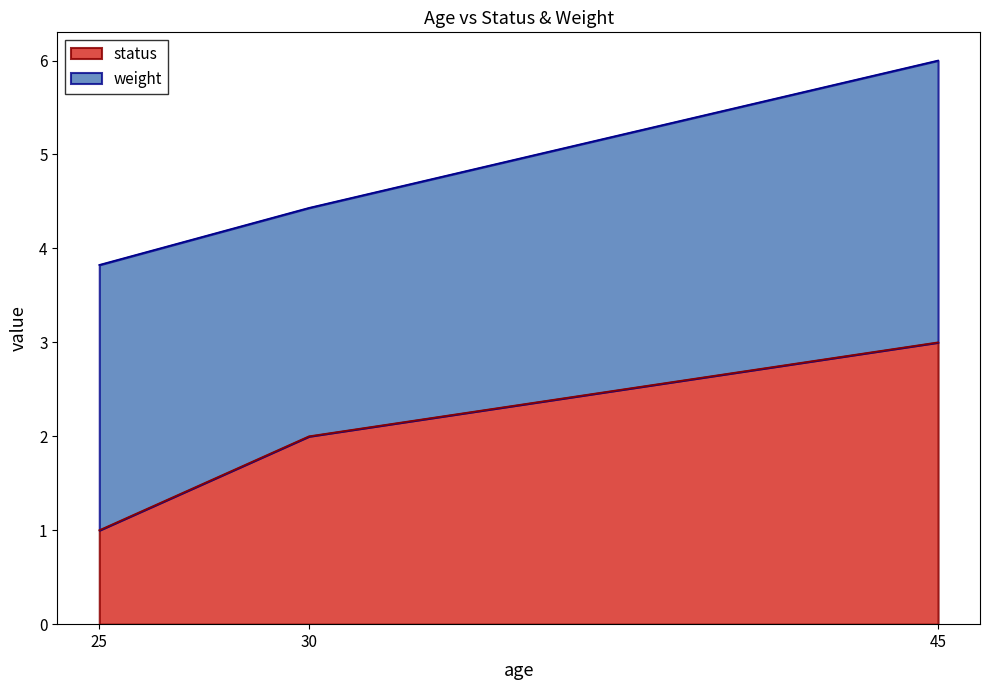

Reading left to right, what are the values for status?

25=1.0	30=2.0	45=3.0